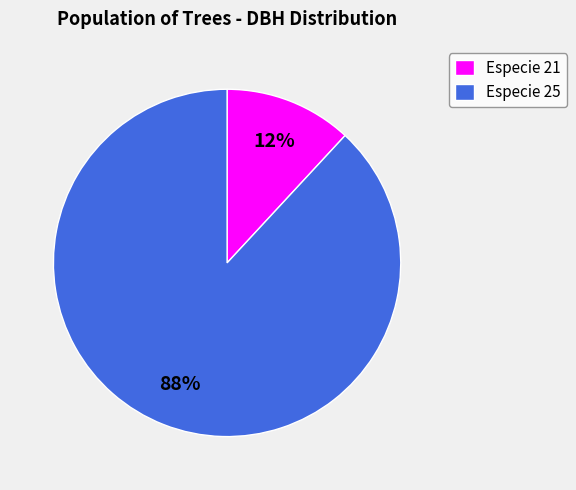

How many segments does this pie chart have?

2